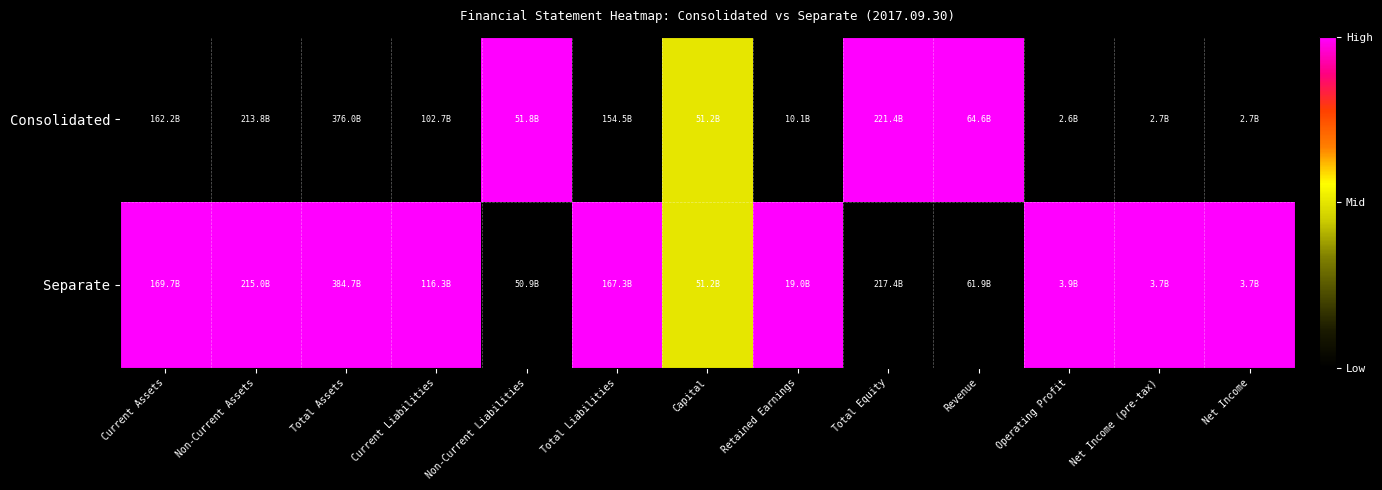

At Net Income, list the series in order from smallest to largest.

Consolidated, Separate